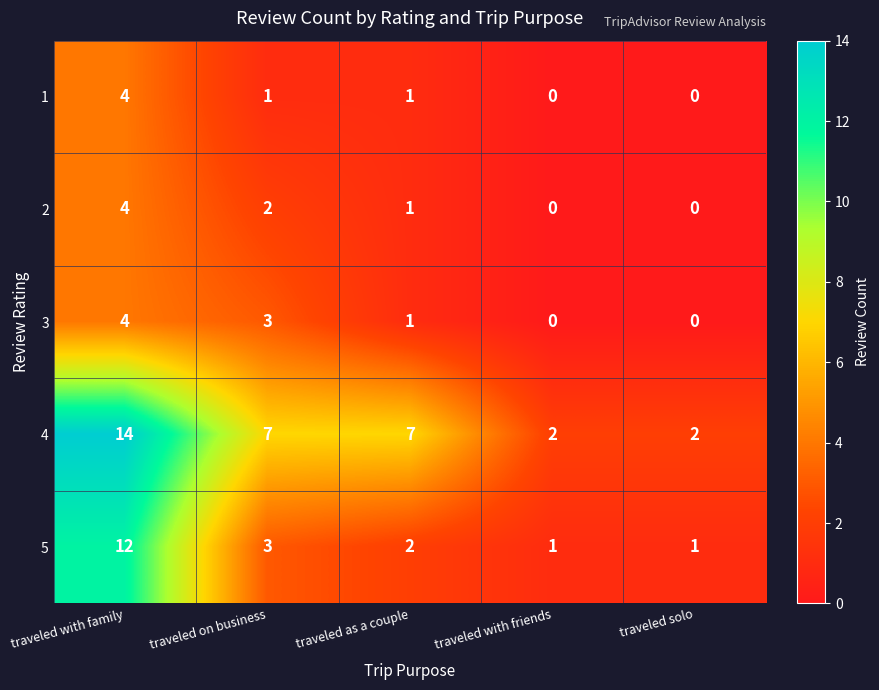

How many data points does each series have?

5